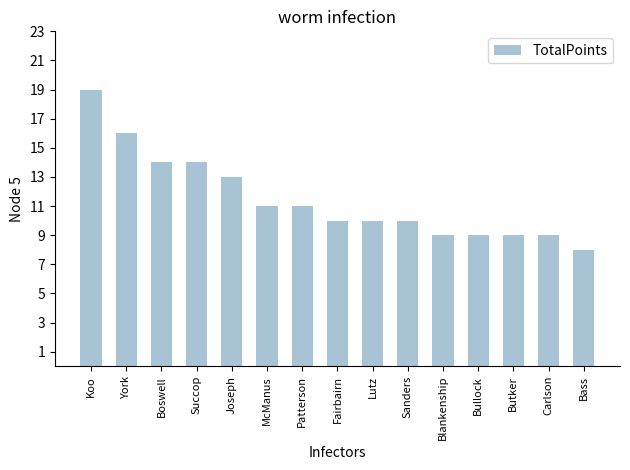

What is the change in value from Koo to Lutz?

-9